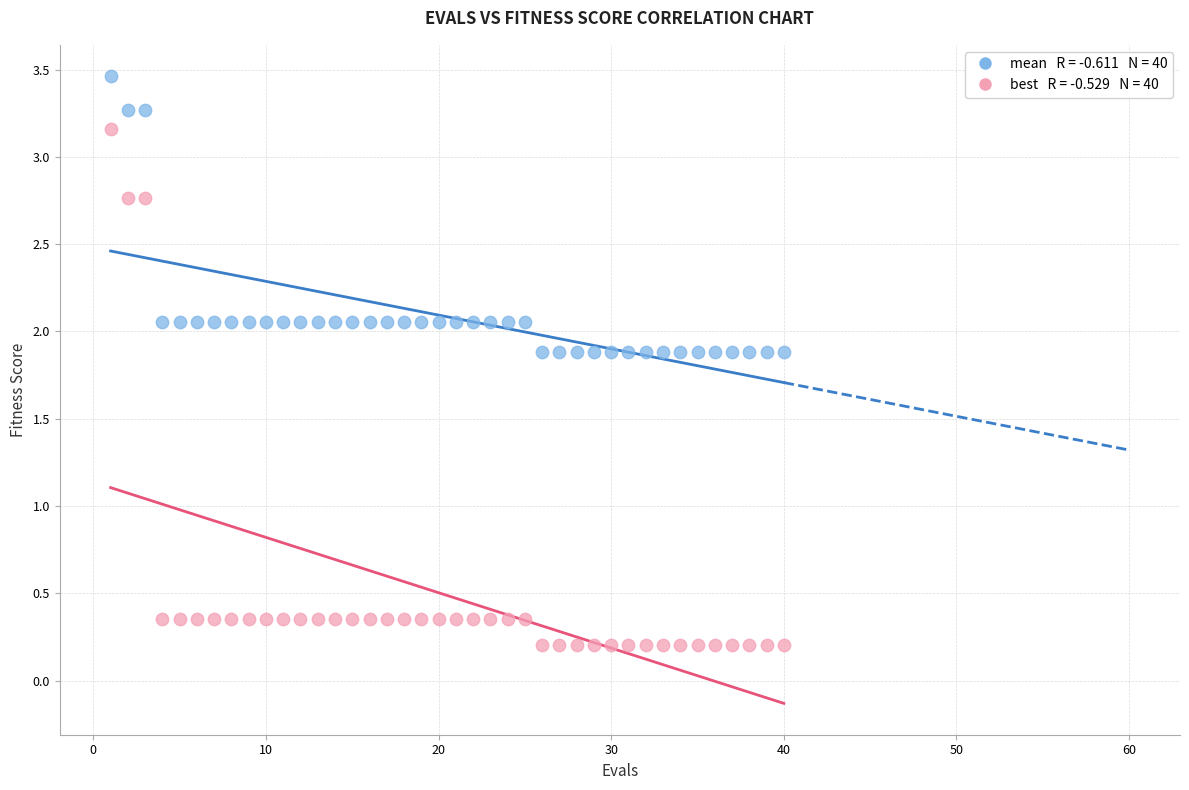

Across all data points, what is the range of X values (max minus min)?

39.0